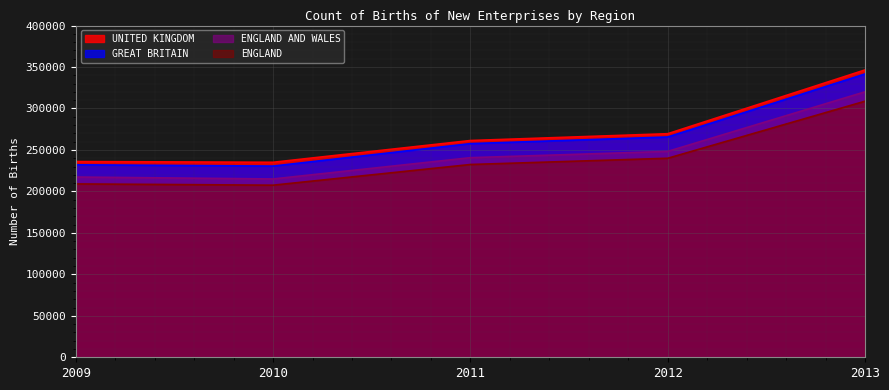

Is the value of ENGLAND AND WALES at 2010 greater than the value of GREAT BRITAIN at 2011?

No